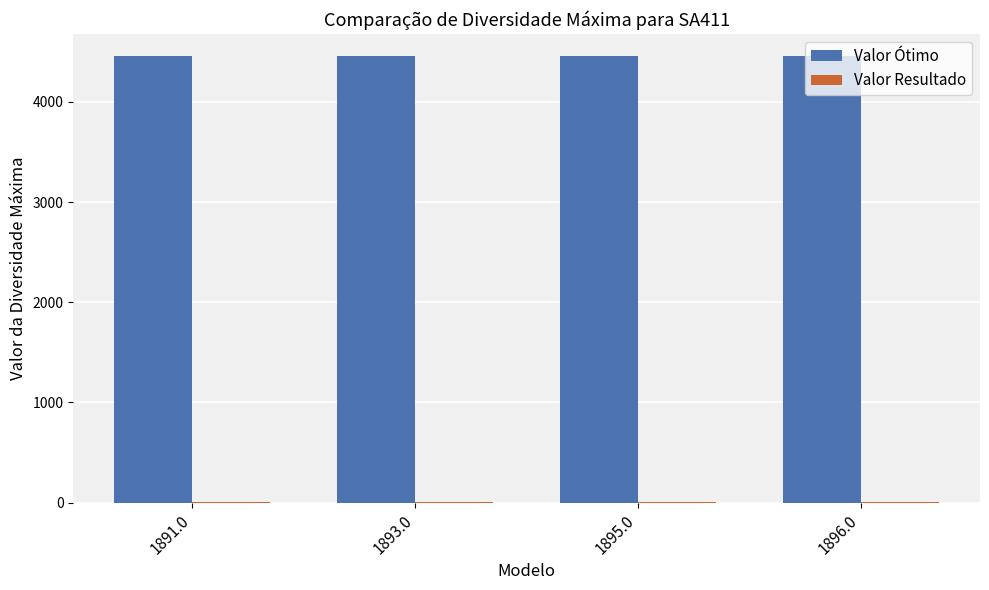

Is it true that Valor Ótimo equals 2076 at 1895.0?

False